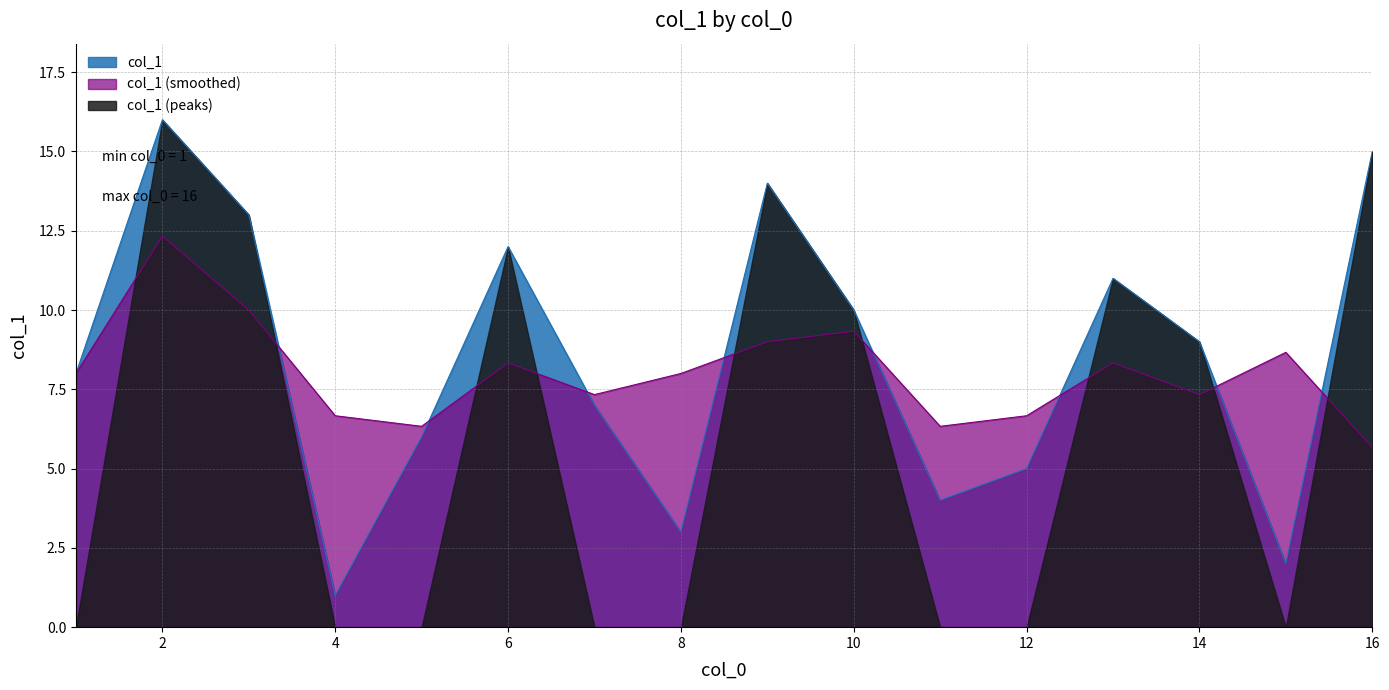

What is the difference between the second highest and second lowest values?

13